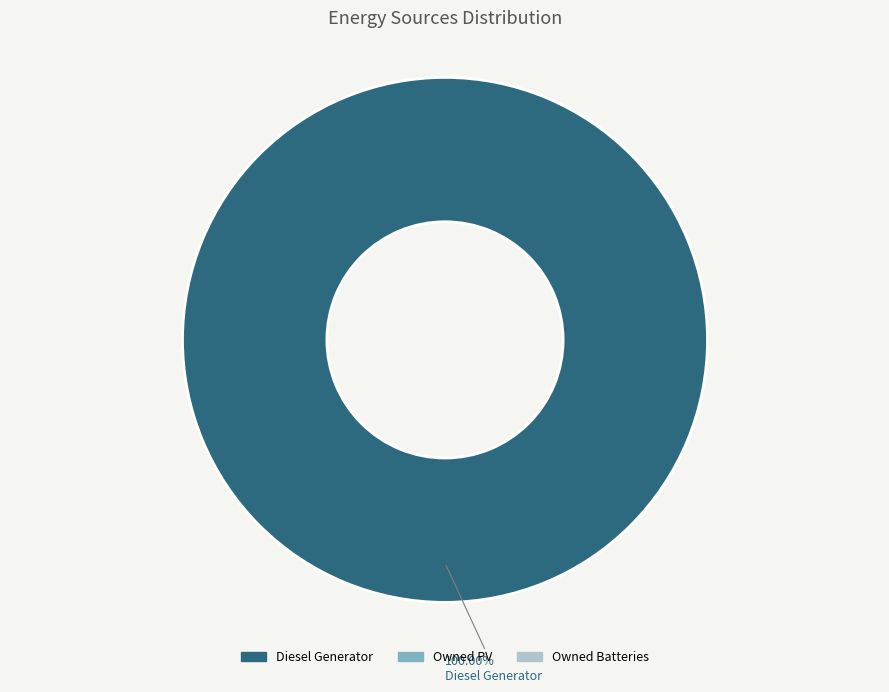

Rank the categories by value from lowest to highest.

Owned PV, Owned Batteries, Diesel Generator